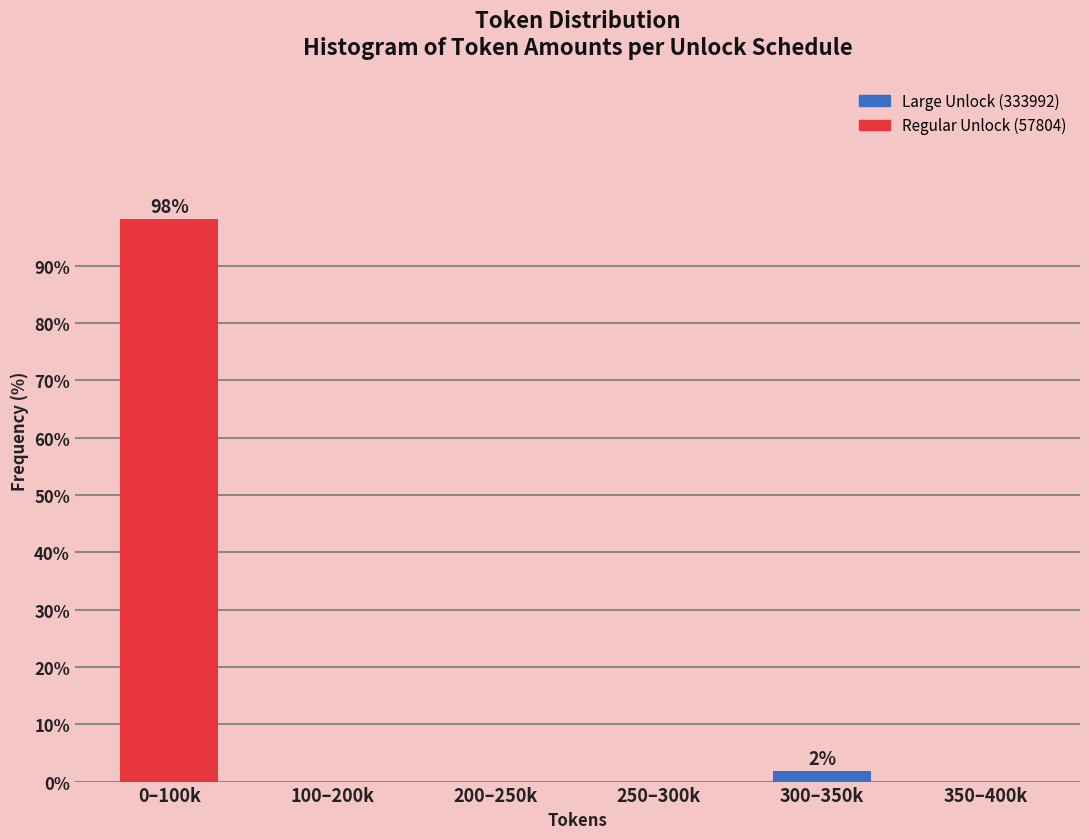

Reading left to right, extract all data points from this chart.

0–100k=98.1	100–200k=0.0	200–250k=0.0	250–300k=0.0	300–350k=1.9	350–400k=0.0